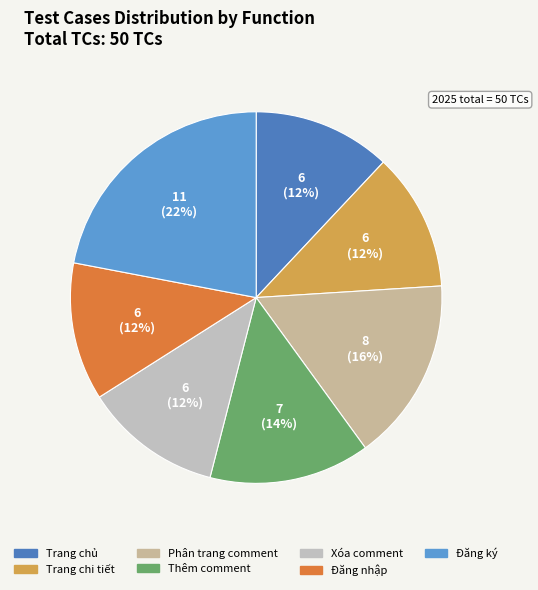

What percentage do Xóa comment and Trang chi tiết together represent?

24.0%